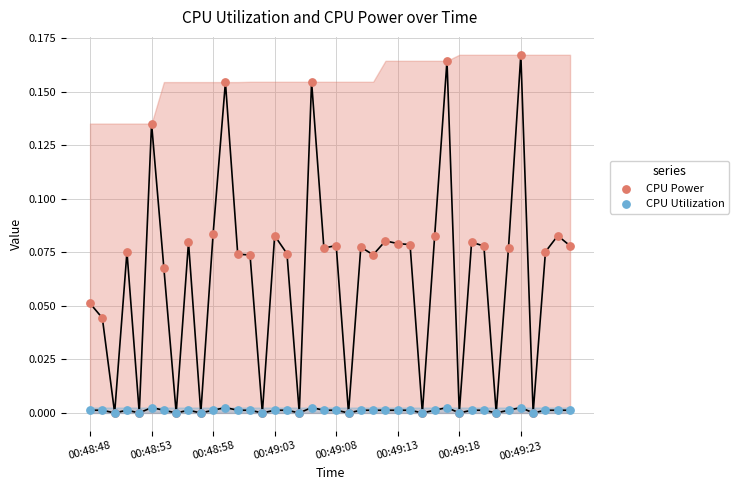

Which series reaches the minimum Y coordinate?

CPU Power